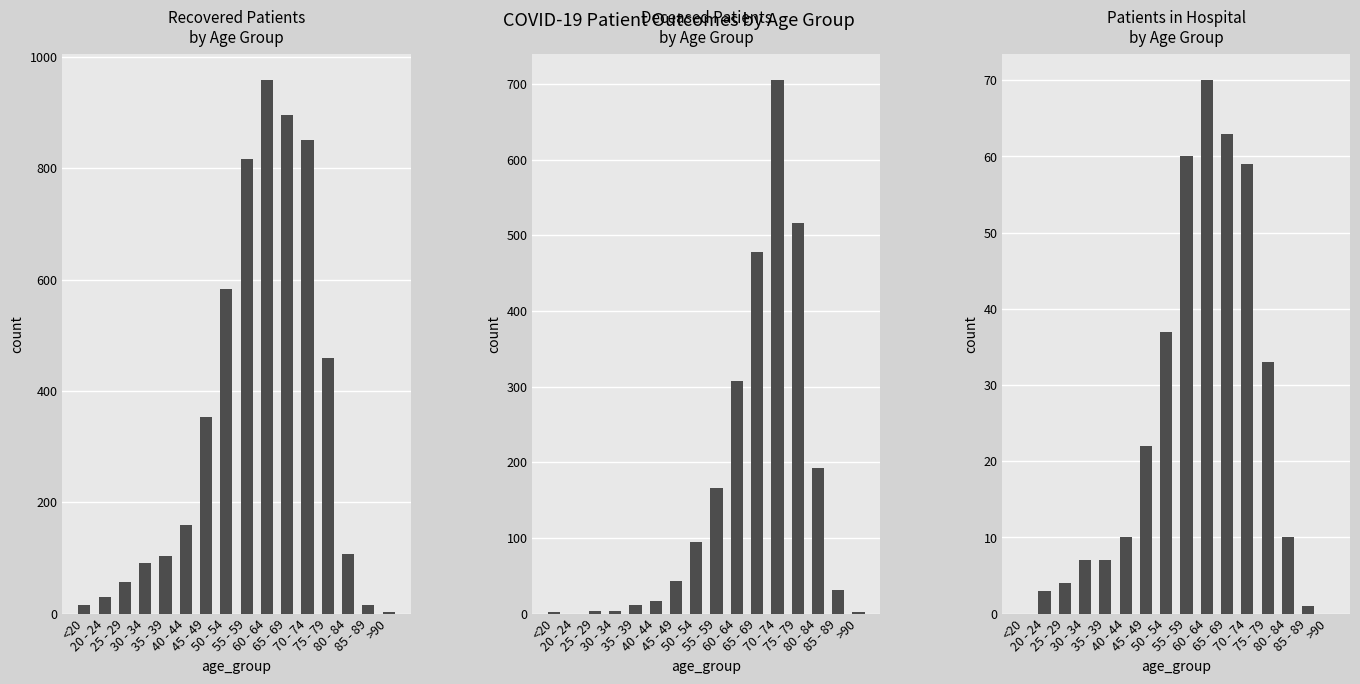

At which label does patients_in_hospital first exceed 10?

45 - 49